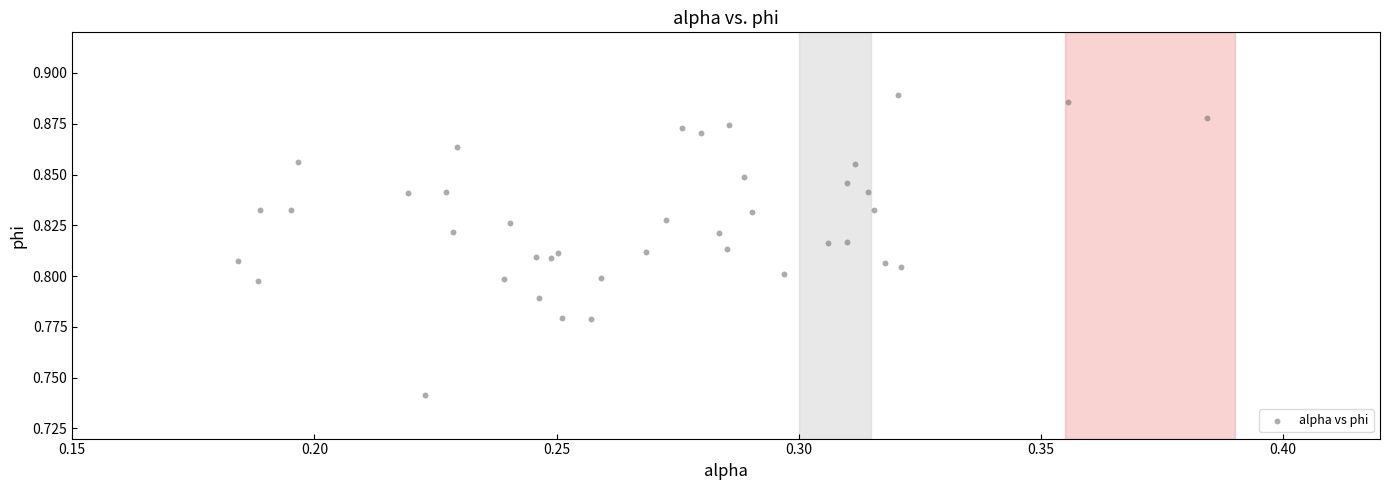

How many points are shown in the scatter plot?

40